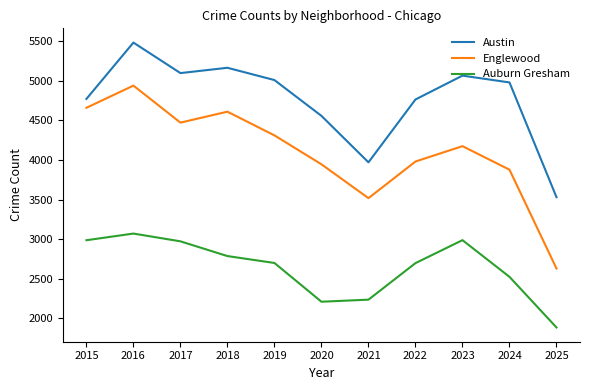

What is the maximum value shown in the chart?

5481